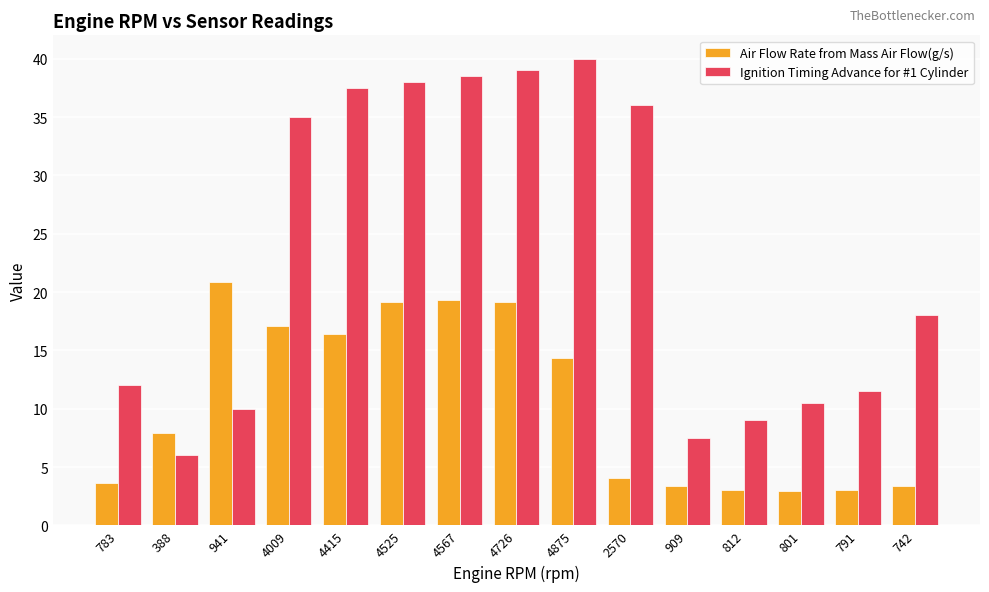

At how many categories does at least one series exceed 16?

9